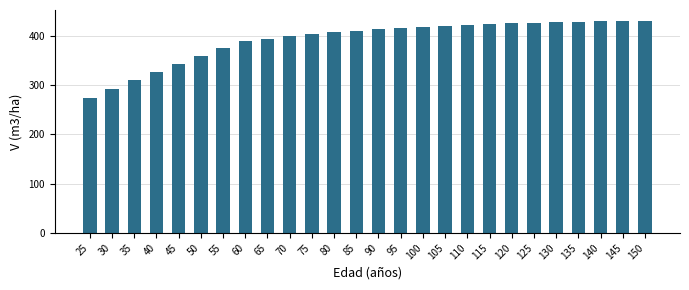

What value does the data have at 65?

394.0